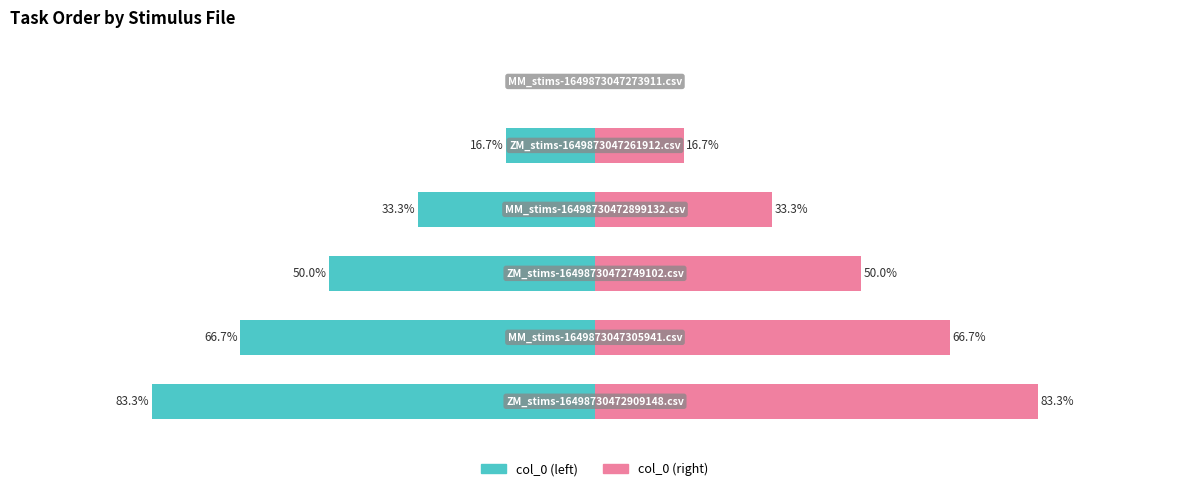

How many bars are there in total?

12